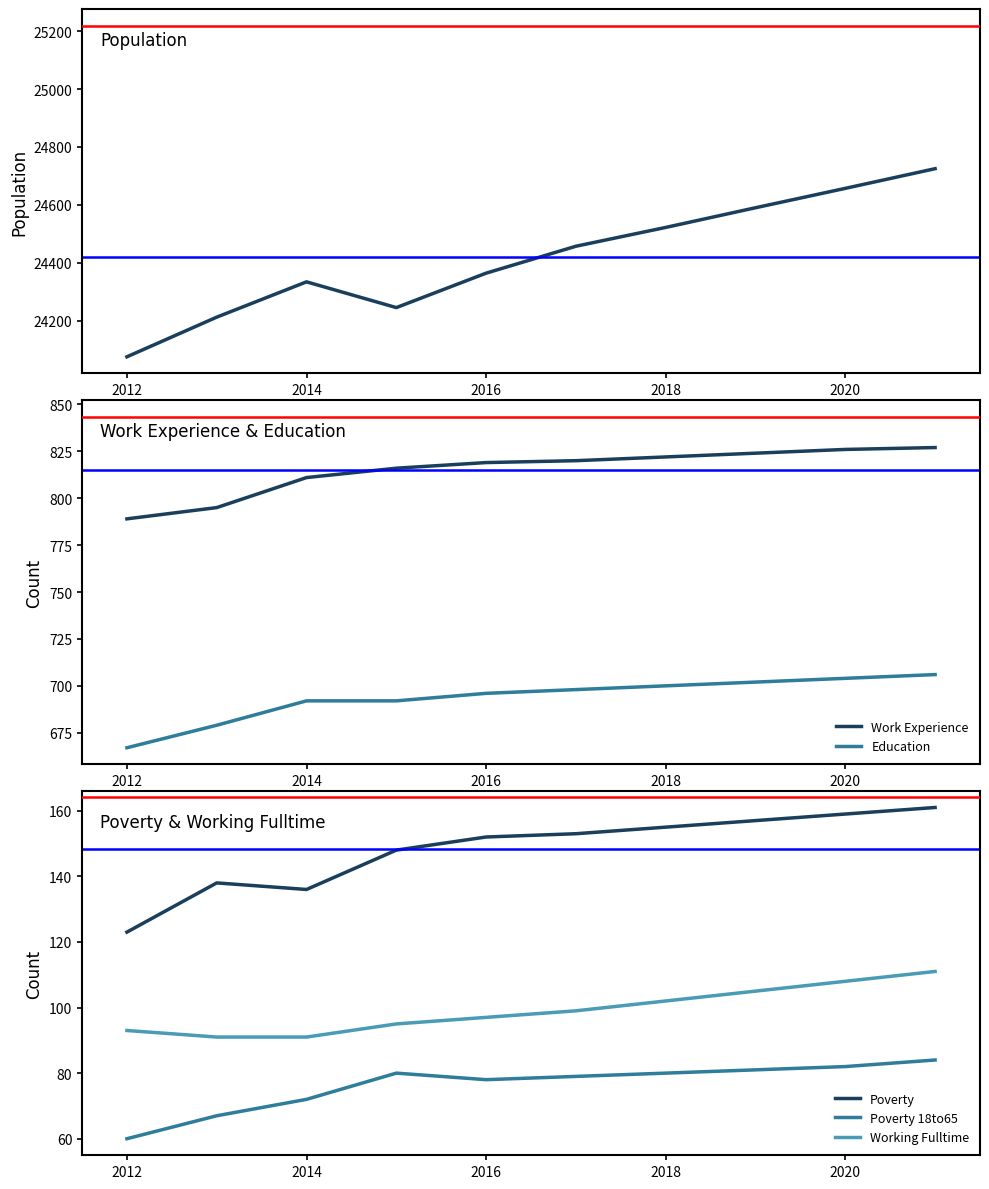

True or false: Working Fulltime and Poverty 18to65 cross at least once.

False